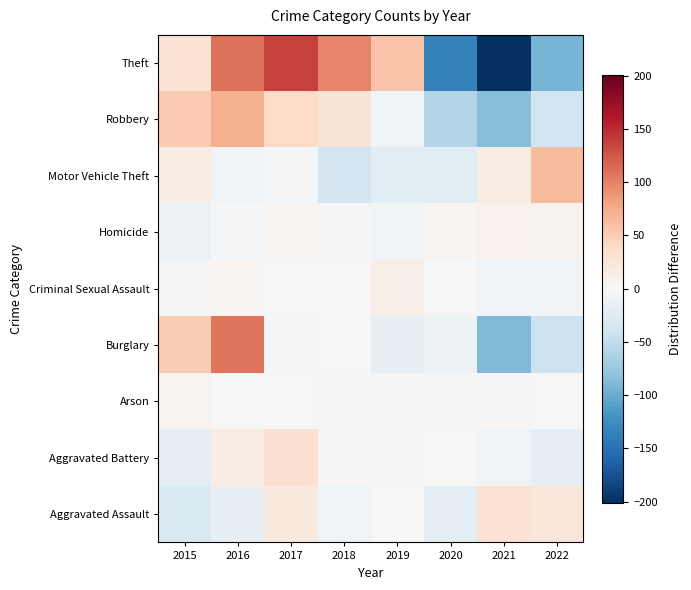

Reading left to right, what are all the values shown in this chart?

Aggravated Assault: 2015=-30.0	2016=-16.0	2017=20.0	2018=-9.0	2019=1.0	2020=-20.0	2021=29.0	2022=25.0
Aggravated Battery: 2015=-18.0	2016=15.0	2017=31.0	2018=2.0	2019=-2.0	2020=-1.0	2021=-8.0	2022=-19.0
Arson: 2015=5.2	2016=-0.8	2017=0.2	2018=-3.8	2019=-1.8	2020=-1.8	2021=2.2	2022=0.2
Burglary: 2015=50.9	2016=107.9	2017=-3.1	2018=0.9	2019=-16.1	2020=-10.1	2021=-89.1	2022=-41.1
Criminal Sexual Assault: 2015=-3.8	2016=3.2	2017=0.2	2018=0.2	2019=11.2	2020=1.2	2021=-6.8	2022=-5.8
Homicide: 2015=-12.2	2016=-2.2	2017=3.8	2018=-4.2	2019=-5.2	2020=4.8	2021=8.8	2022=6.8
Motor Vehicle Theft: 2015=14.5	2016=-5.5	2017=-4.5	2018=-38.5	2019=-23.5	2020=-20.5	2021=14.5	2022=63.5
Robbery: 2015=52.9	2016=71.9	2017=39.9	2018=25.9	2019=-8.1	2020=-59.1	2021=-85.1	2022=-38.1
Theft: 2015=27.0	2016=110.0	2017=137.0	2018=98.0	2019=58.0	2020=-136.0	2021=-201.0	2022=-93.0